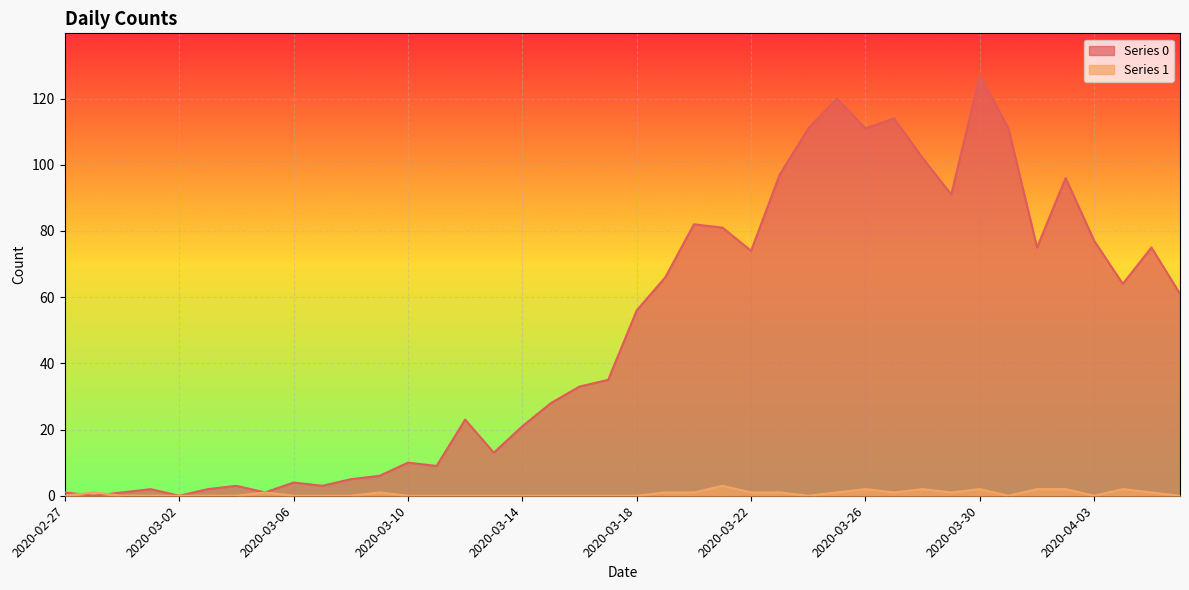

At how many categories does at least one series exceed 43?

20